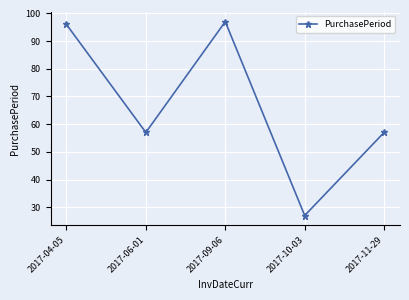

What is the approximate value at 2017-06-01?

57